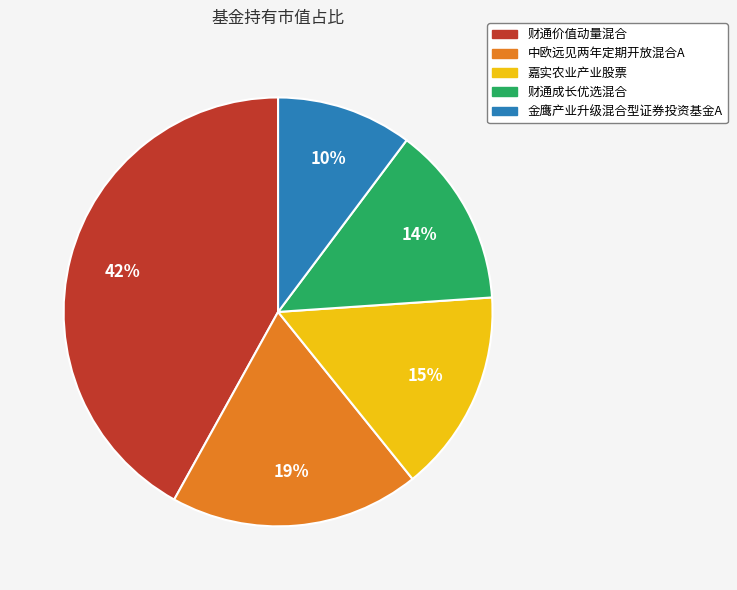

Rank the categories by value from highest to lowest.

财通价值动量混合, 中欧远见两年定期开放混合A, 嘉实农业产业股票, 财通成长优选混合, 金鹰产业升级混合型证券投资基金A